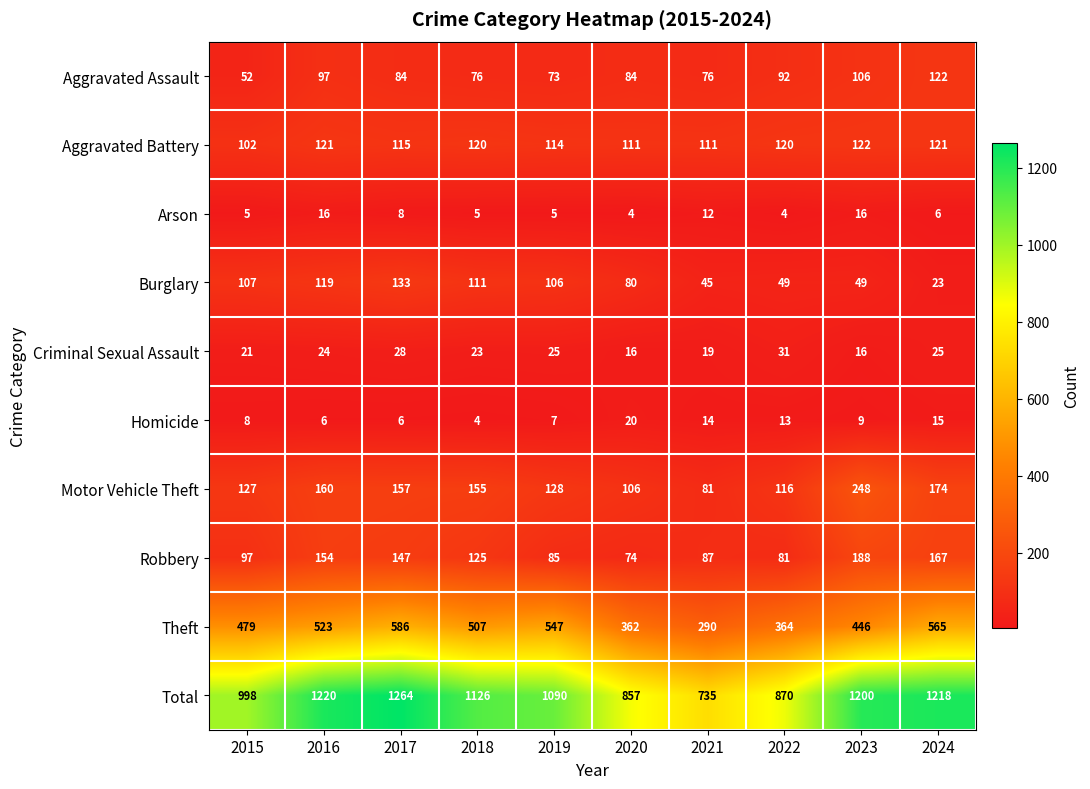

The Burglary series shows 88 at 2022. True or false?

False